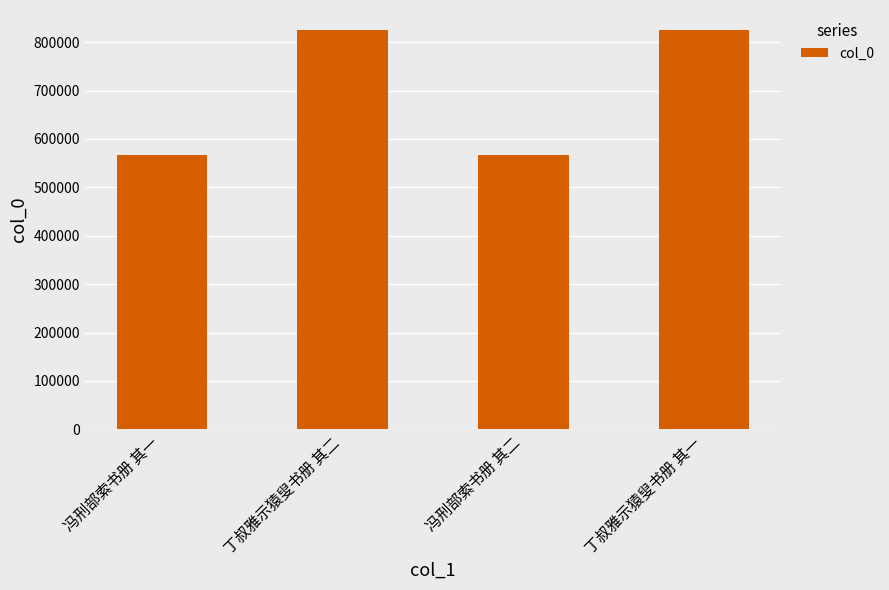

At which label does the data first exceed 825262?

丁叔雅示猿叟书册 其二